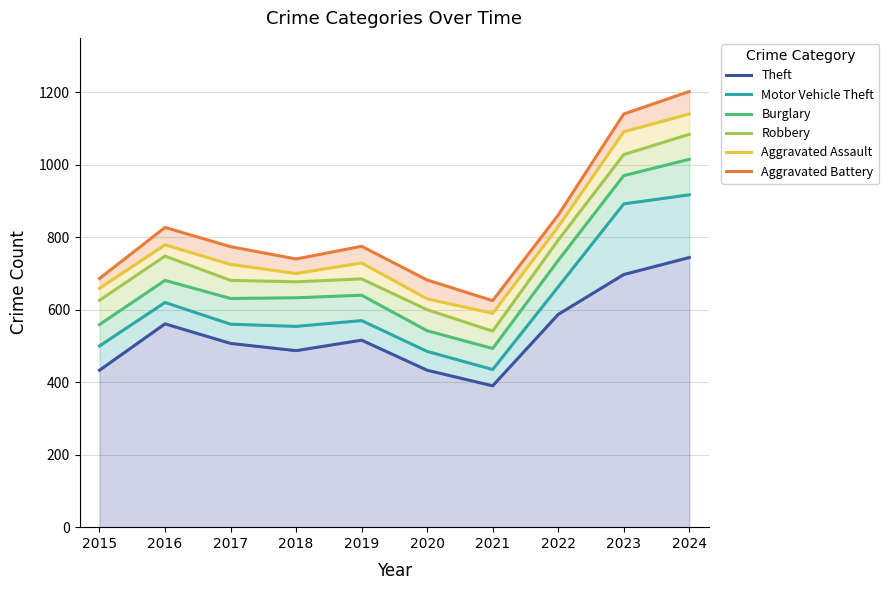

Reading right to left, what are all the values shown in this chart?

Theft: 744	697	587	390	433	516	487	507	561	433
Motor Vehicle Theft: 917	892	663	435	485	570	554	560	620	500
Burglary: 1015	970	736	493	542	640	633	631	681	559
Robbery: 1084	1028	792	541	600	685	677	681	748	626
Aggravated Assault: 1140	1091	829	590	630	729	700	725	779	659
Aggravated Battery: 1202	1140	861	625	682	775	740	774	827	686